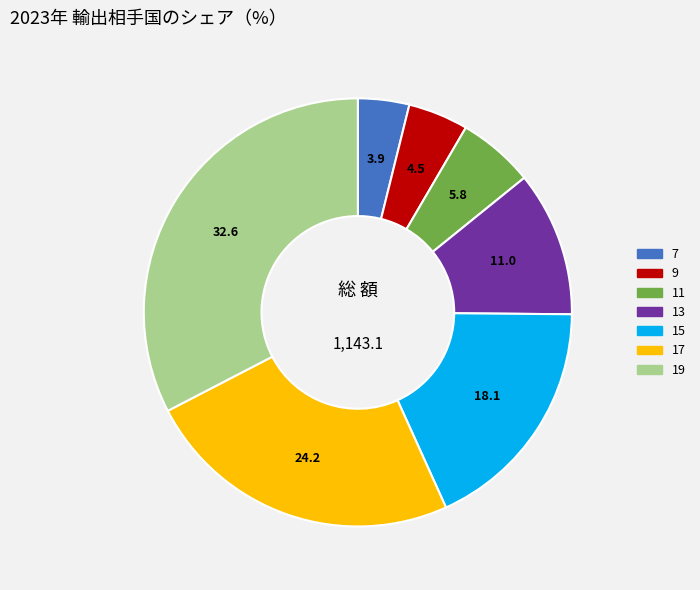

Is the sum of 7 and 13 greater than half?

No